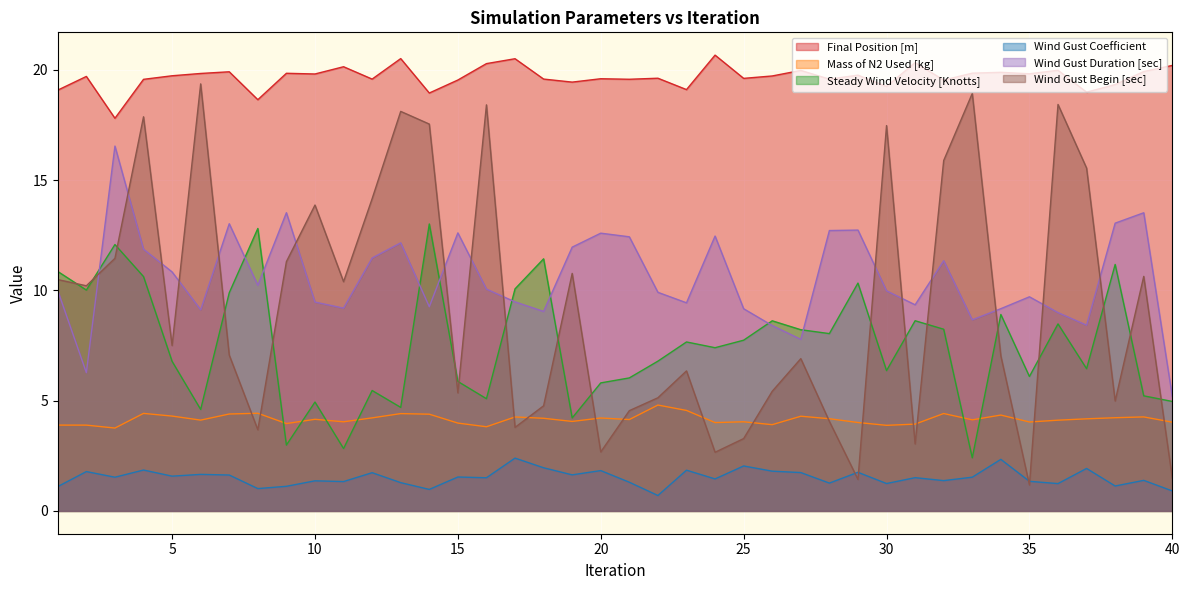

What is the sum of the Wind Gust Duration [sec] values at 29 and 2?

19.0